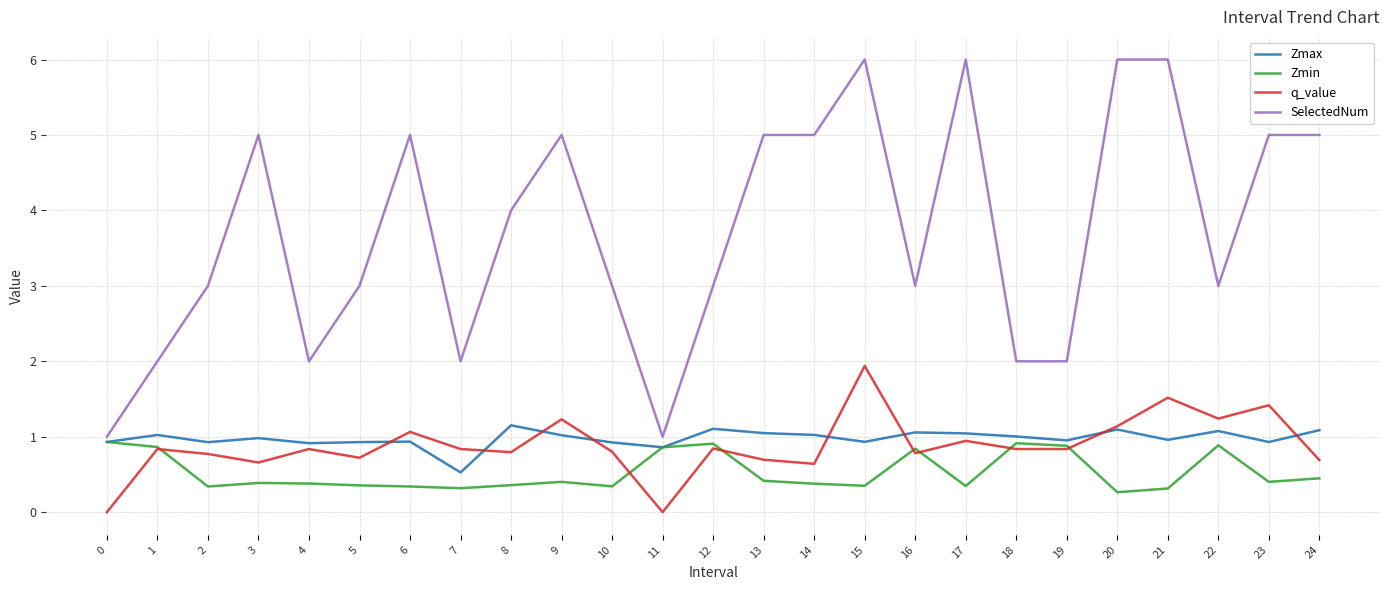

Is it true that Zmax equals 1.1 at 12?

True